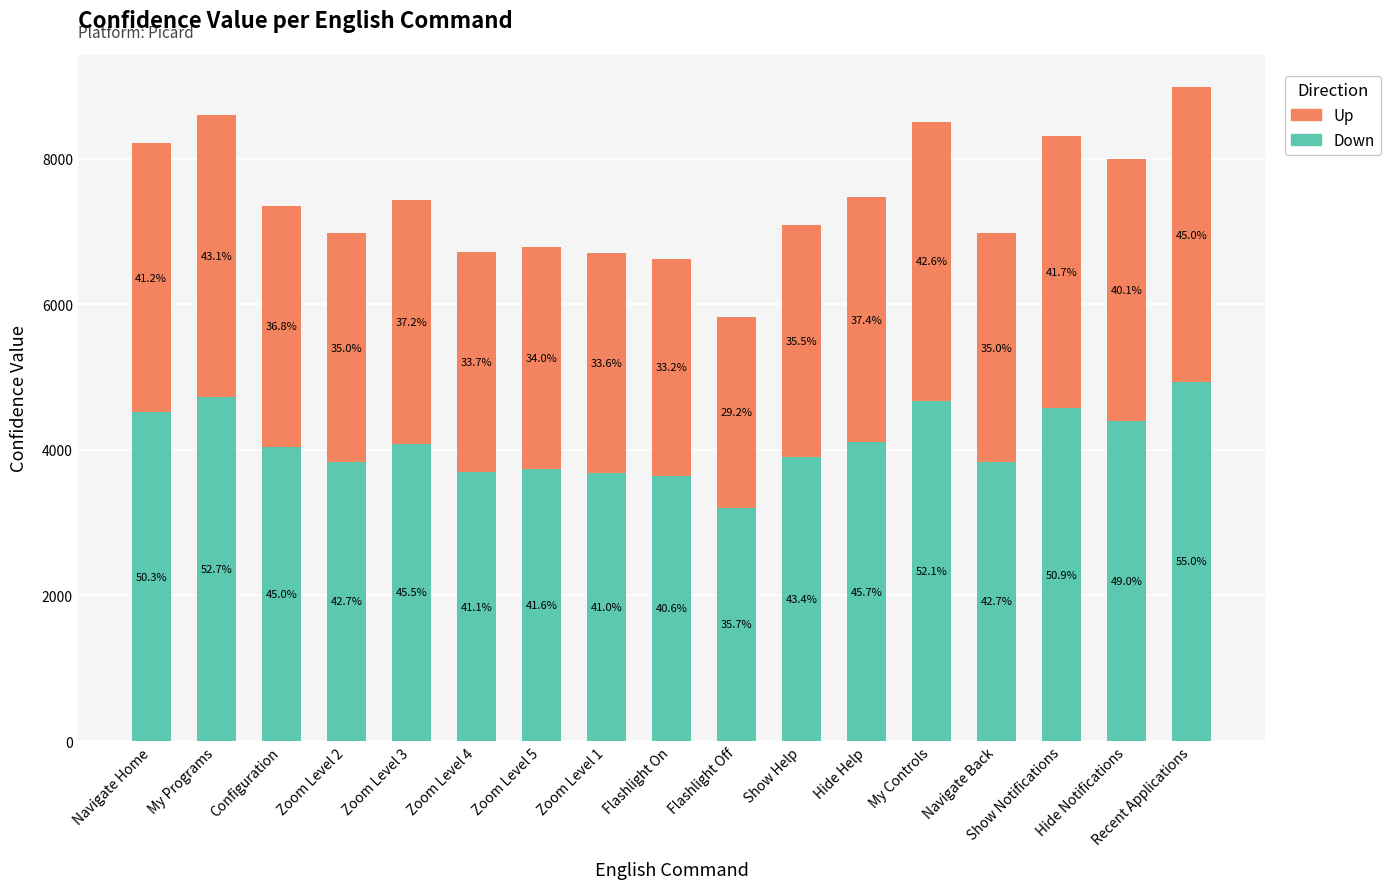

How many bars are there in total?

17